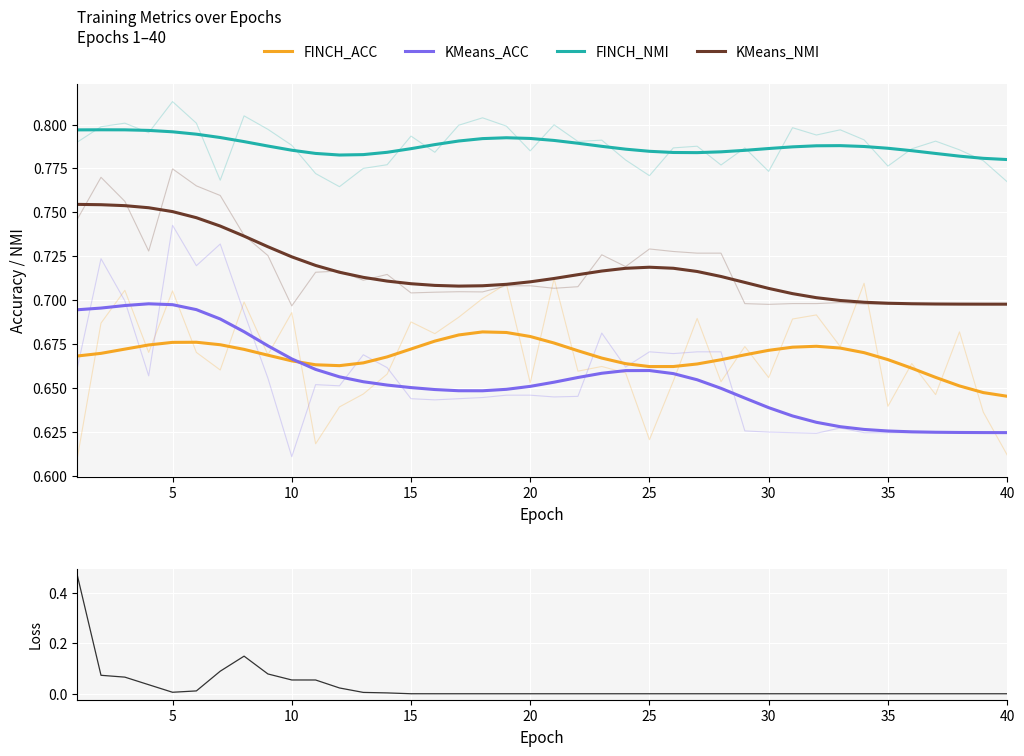

The value of KMeans_ACC at 20 is 1.1. True or false?

False